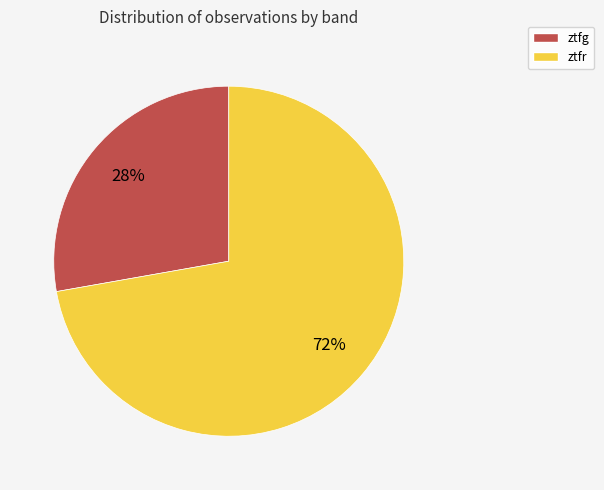

To the nearest percent, what is the combined percentage of ztfr and ztfg?

100%